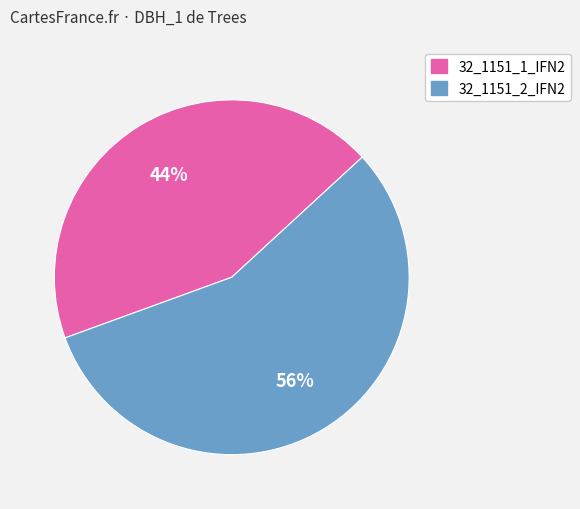

What percentage is the 32_1151_1_IFN2 slice, to the nearest percent?

44%